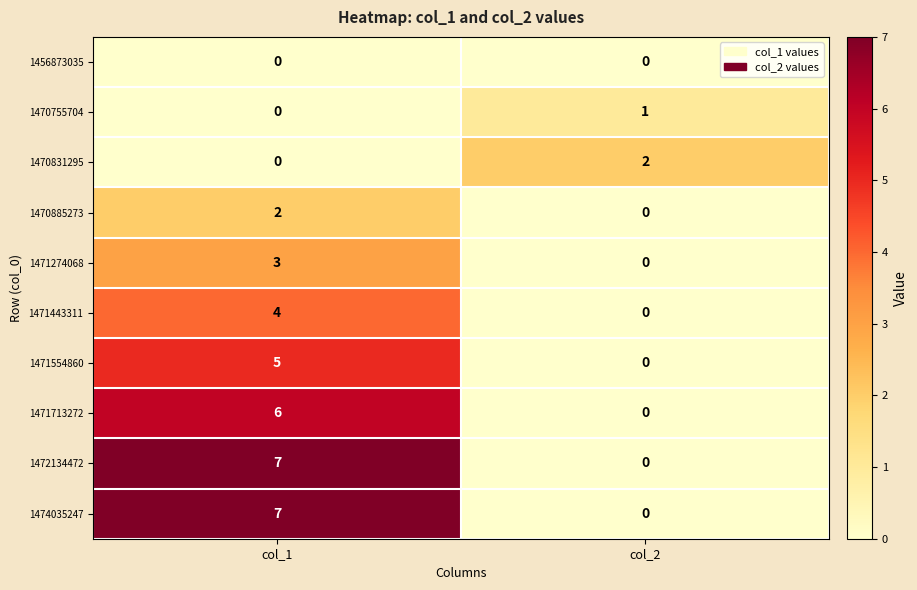

The 1456873035 series shows 0 at col_1. True or false?

True